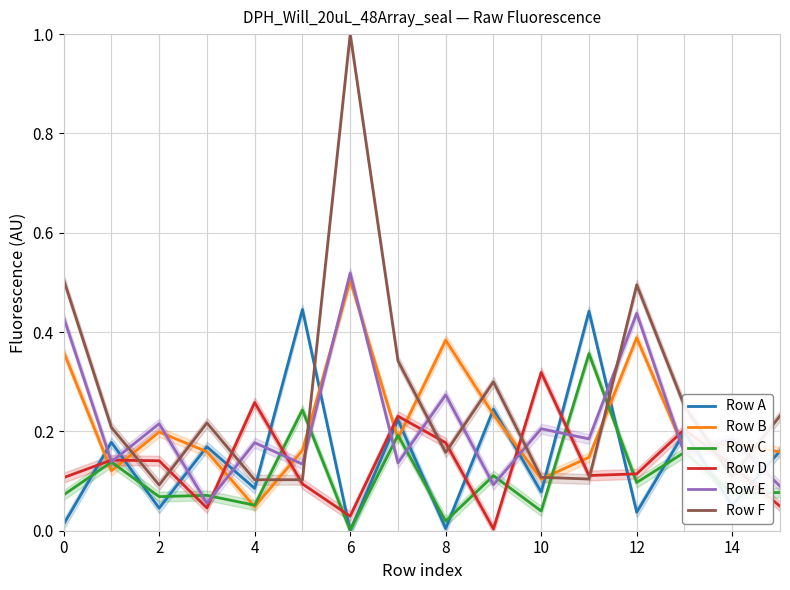

What is the maximum value for Row E?

0.5